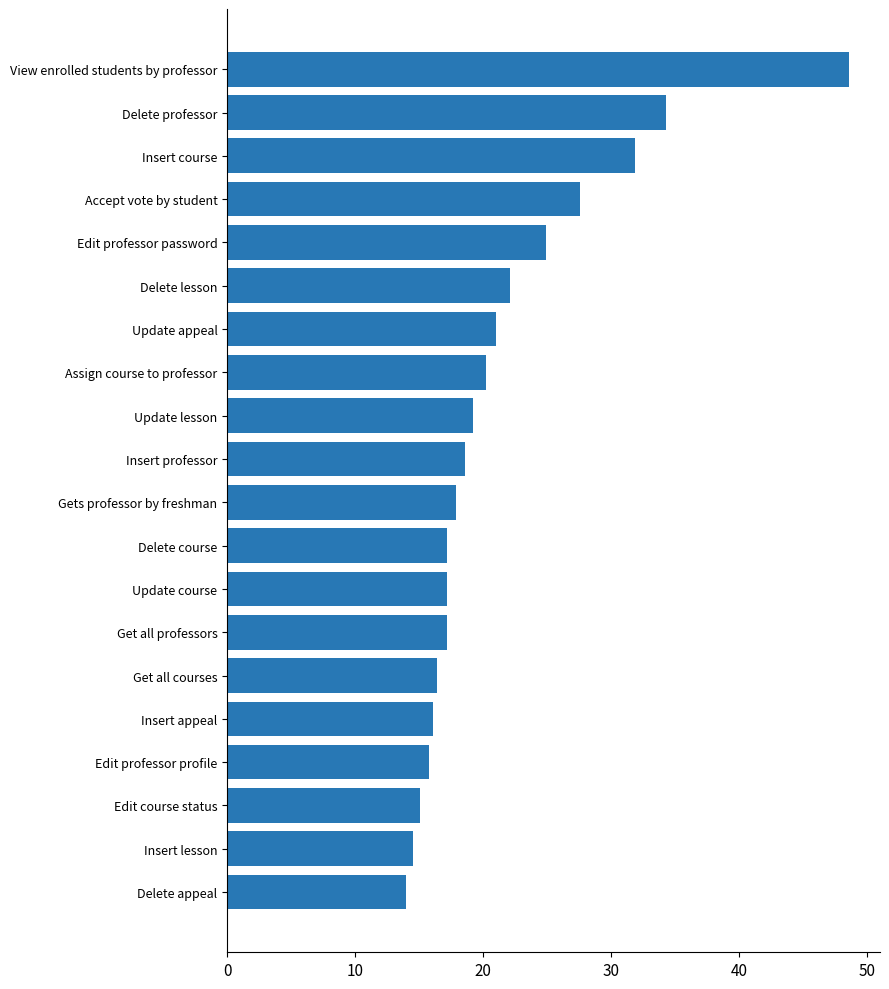

At which label is the value closest to 31?

Insert course